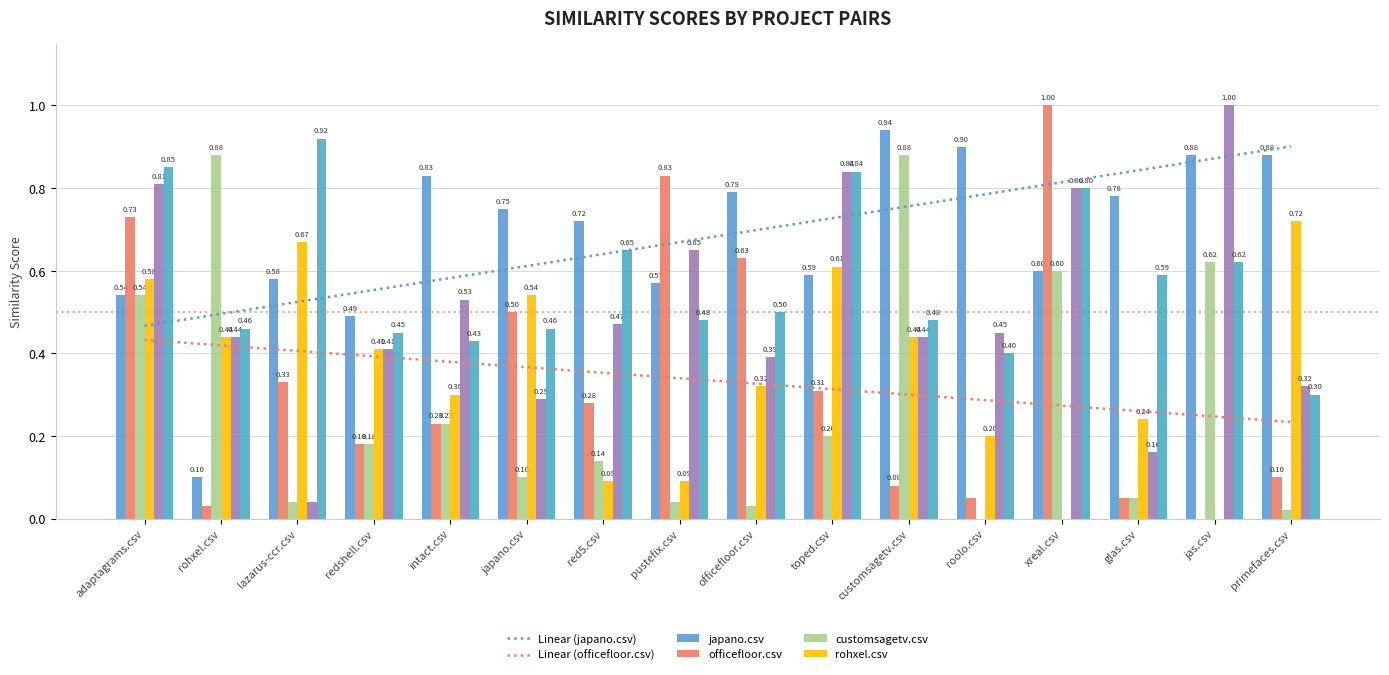

Which category has the lowest value across all series?

jas.csv